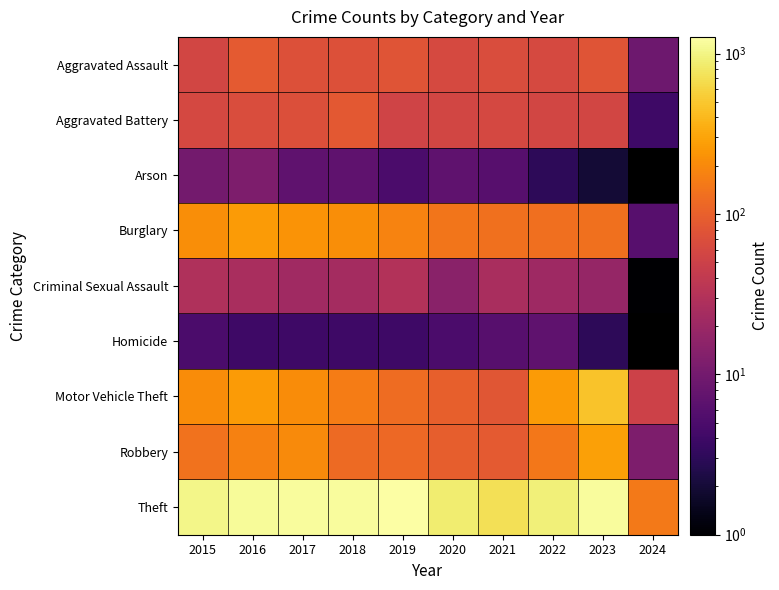

What is the difference between the maximum and minimum values in the Robbery series?

272.0